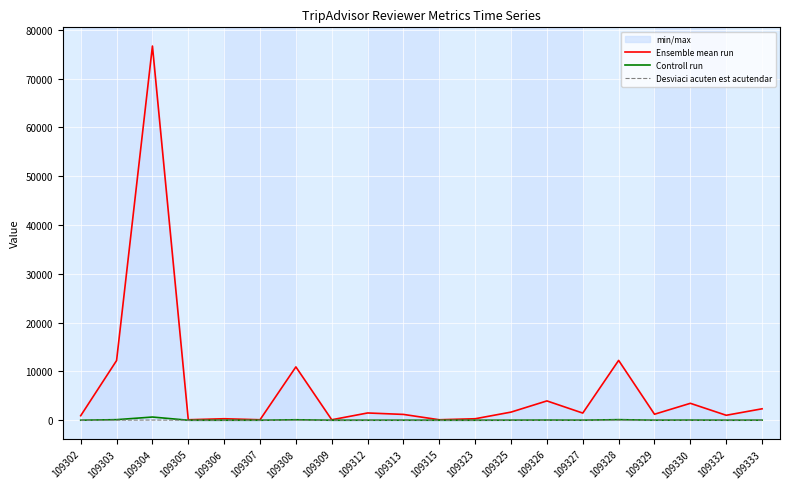

Rank the series by their maximum value, from highest to lowest.

Ensemble mean run, Controll run, Desviaci acuten est acutendar